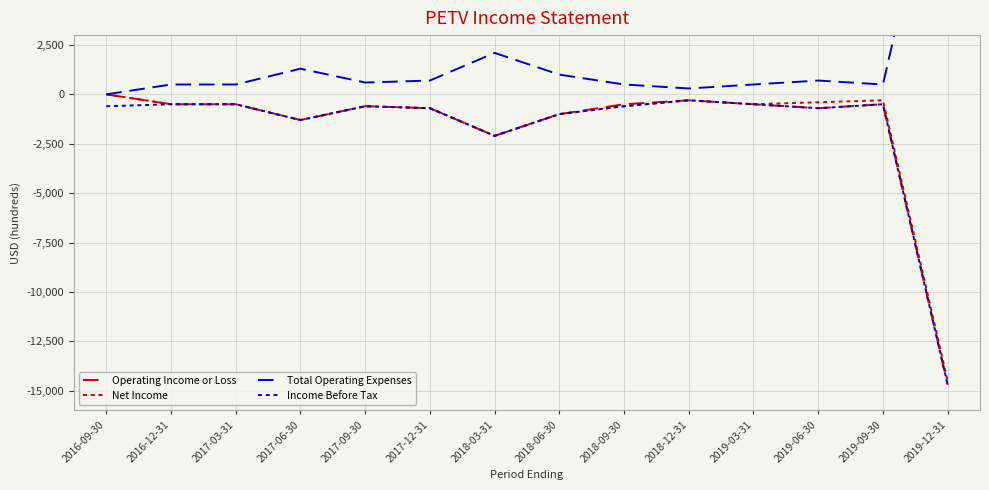

List the series in order of their peak value, lowest first.

Income Before Tax, Operating Income or Loss, Net Income, Total Operating Expenses